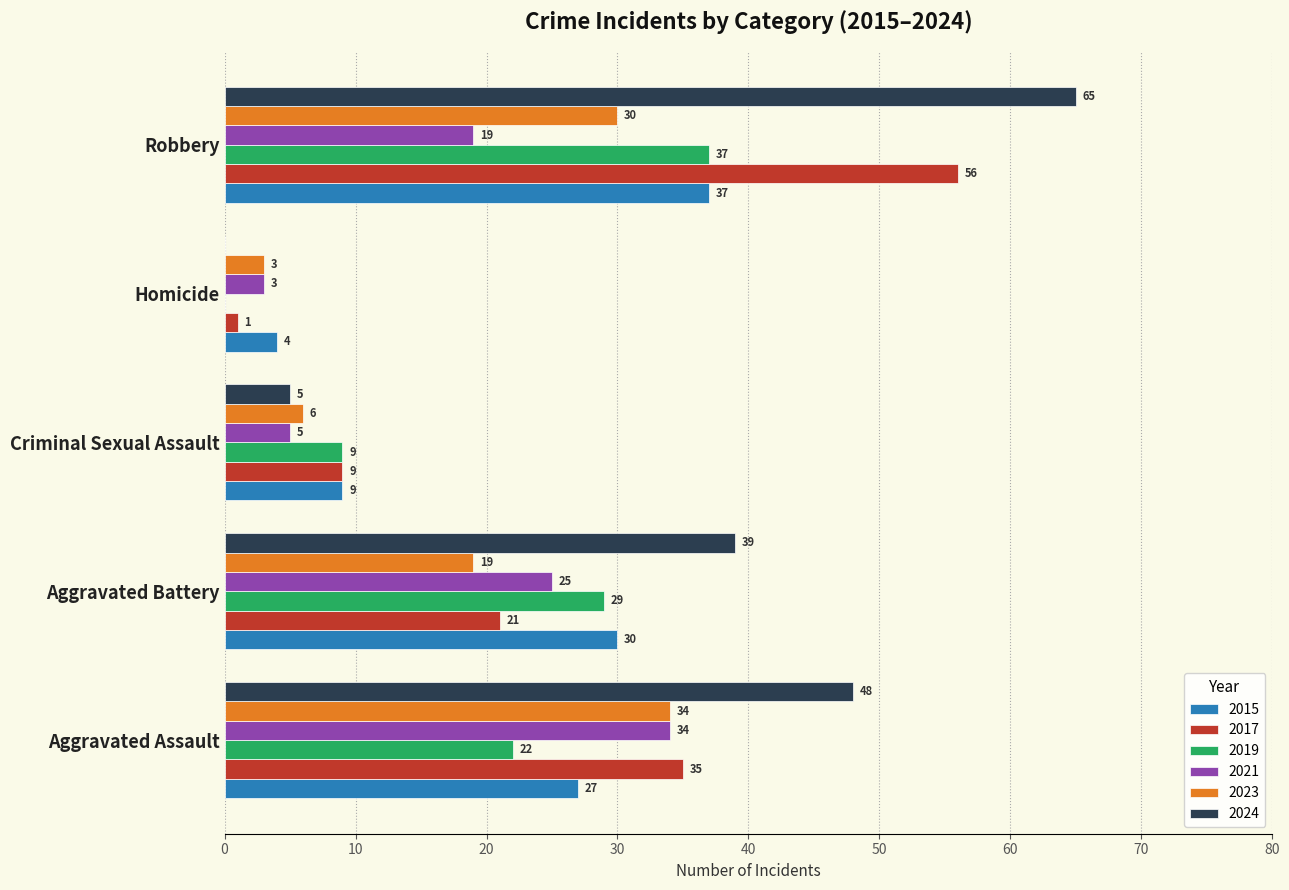

Between Aggravated Assault and Robbery, which series saw the biggest shift?

2017